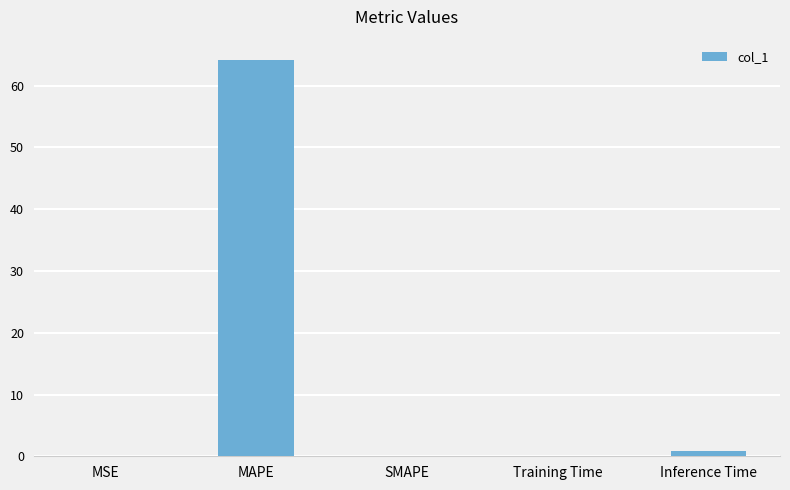

Read the value at MAPE.

64.2